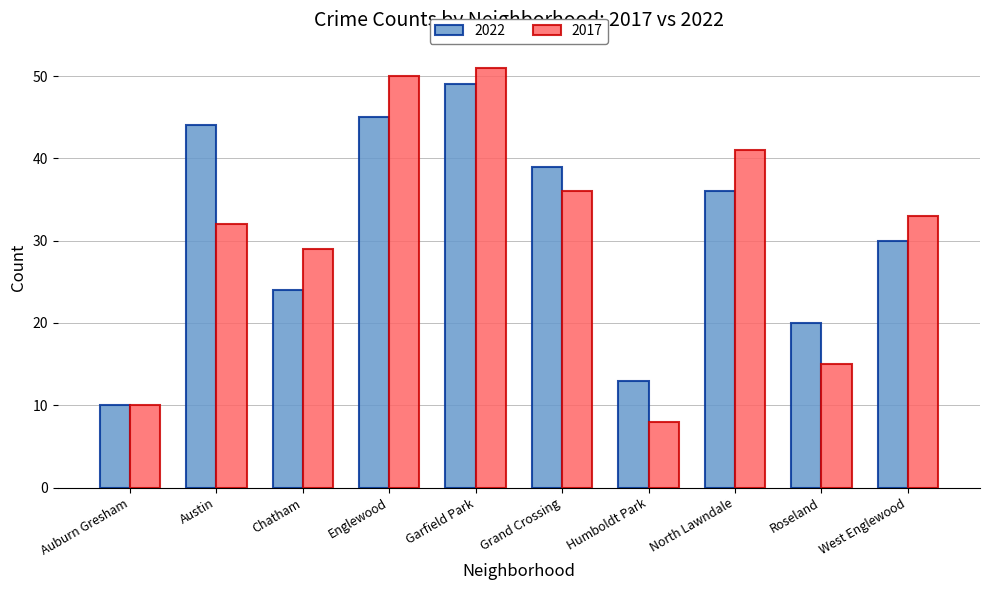

What is the sum of the 2022 values at Chatham and Garfield Park?

73